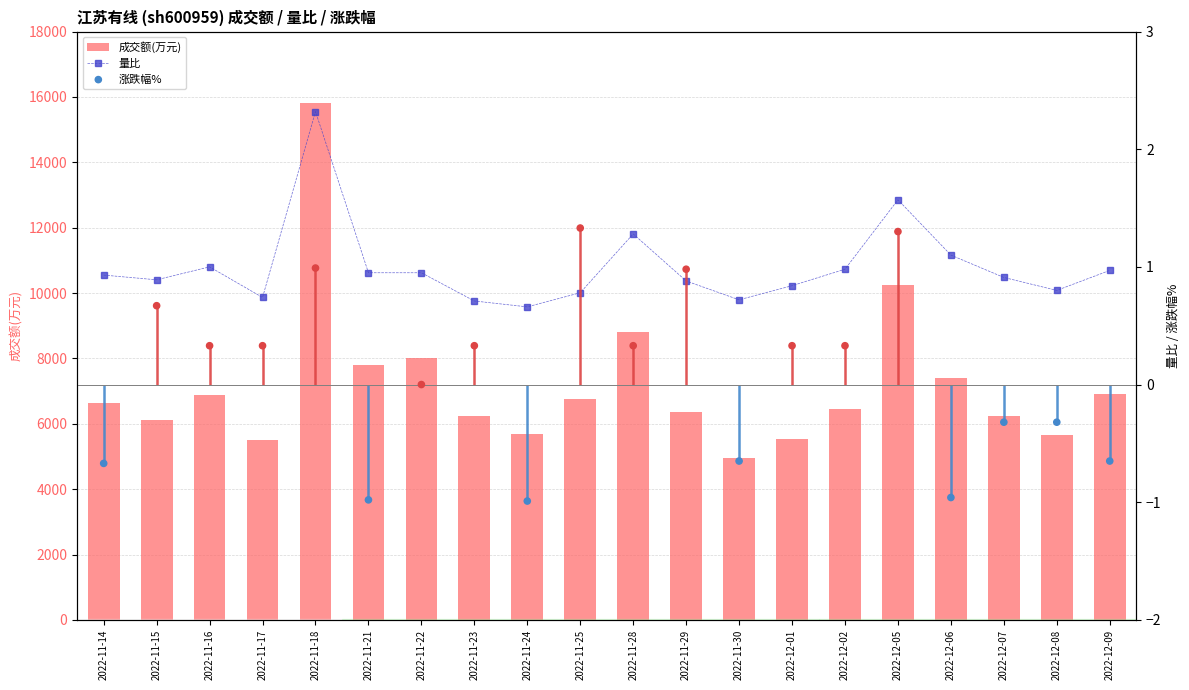

Is the value of 成交额(万元) at 2022-11-22 greater than the value of 量比 at 2022-12-09?

Yes